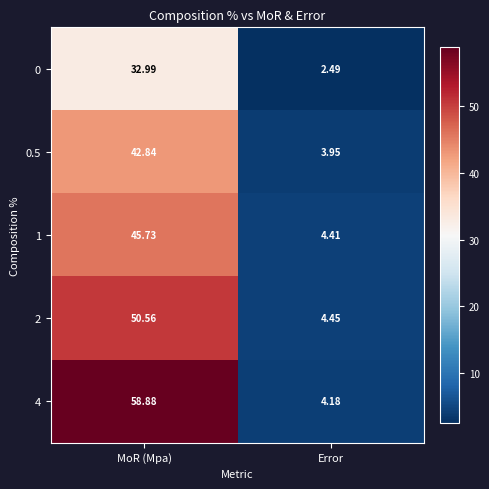

At which label does 1 reach its peak?

MoR (Mpa)